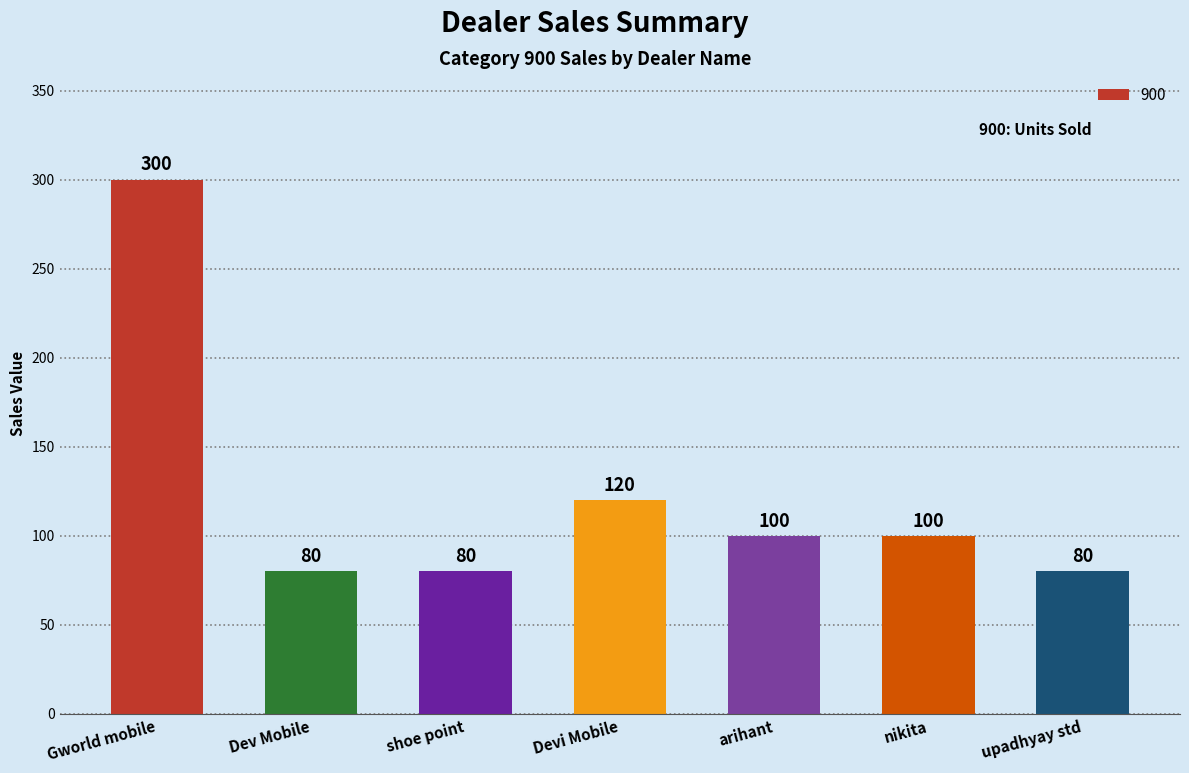

What is the average value?

123